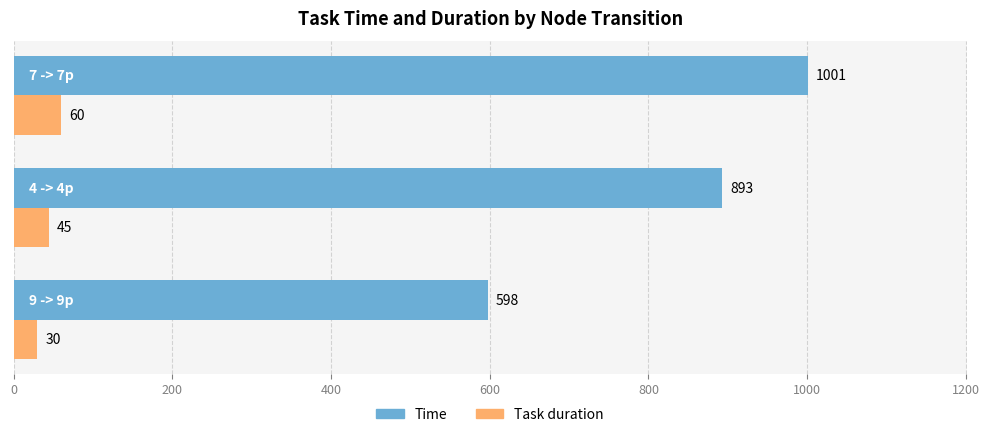

Which series has the largest range (max minus min)?

Time